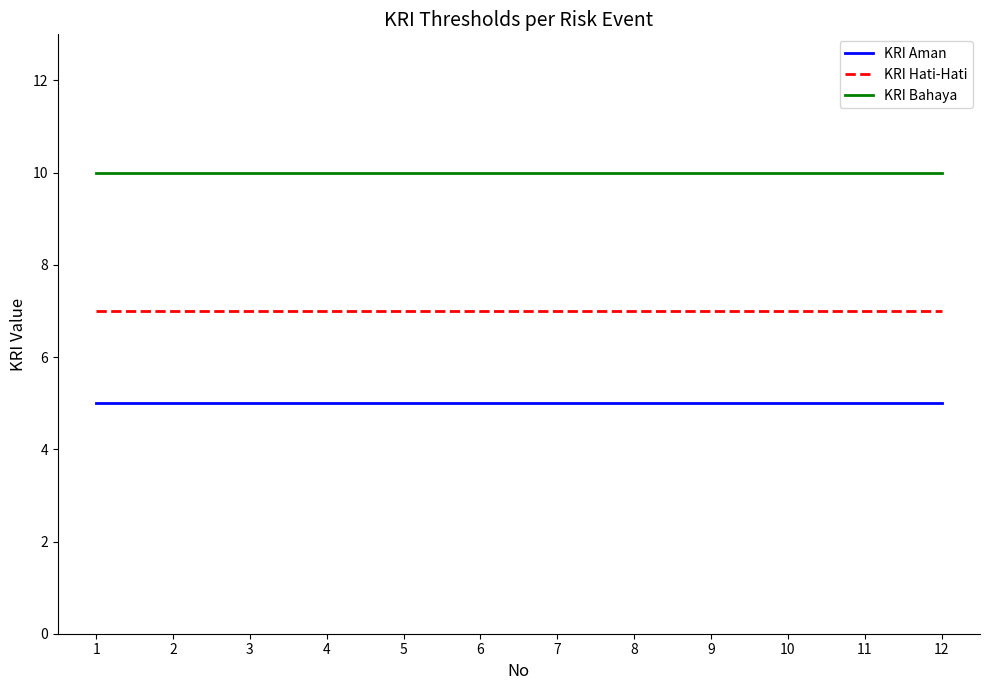

What is the difference between the highest and lowest values at 1?

5